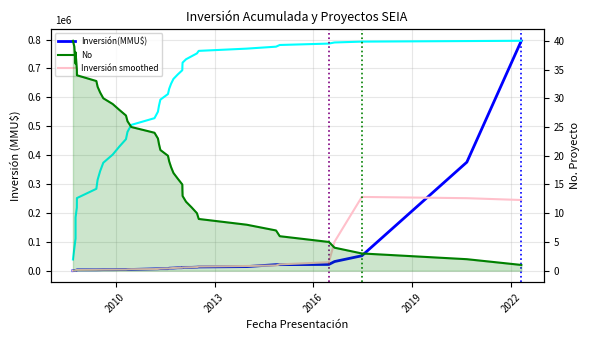

The value of No (scaled) at 9 is 169124.1. True or false?

False